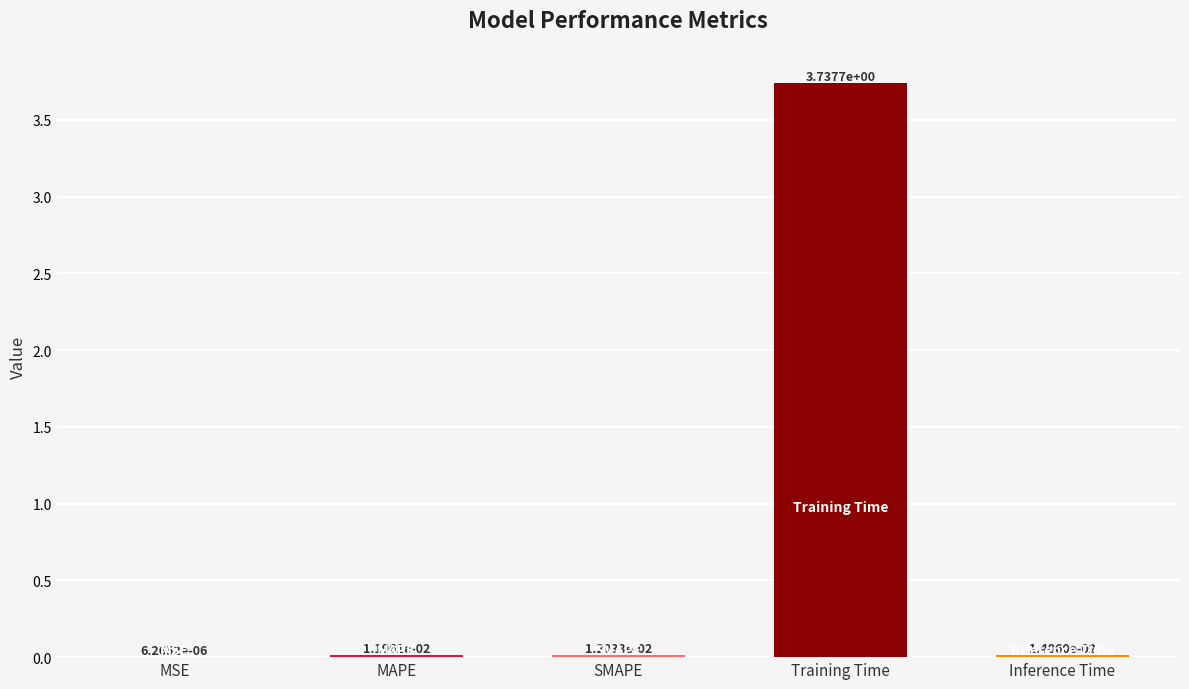

True or false: the data shows 6.2 at Training Time.

False